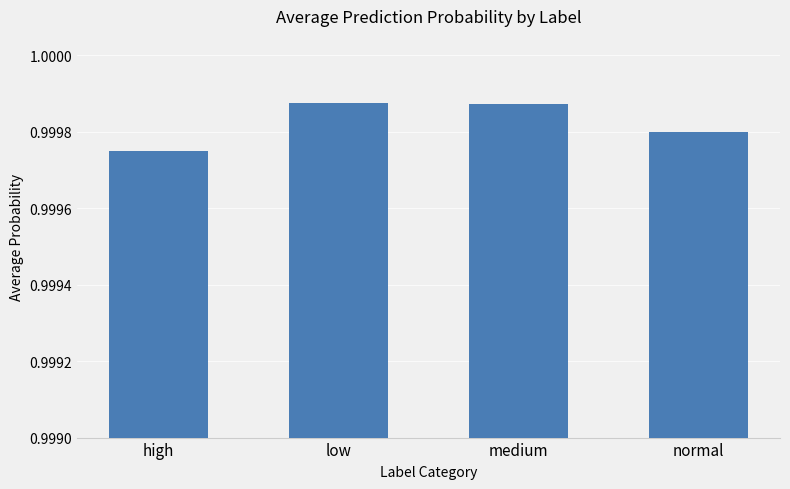

What is the label of the 2nd bar from the left?

low